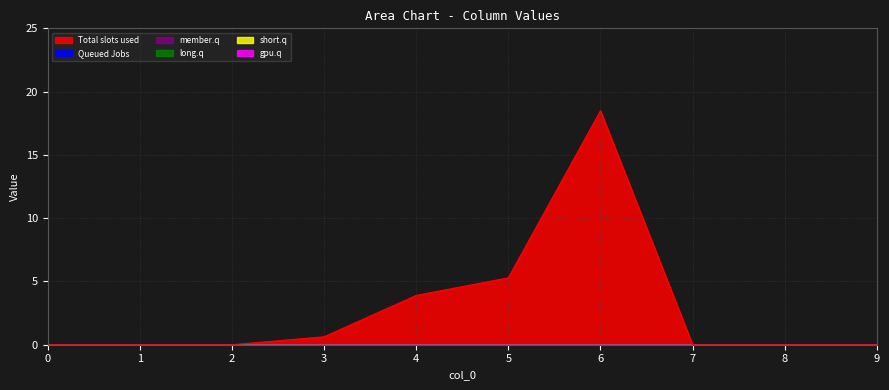

True or false: 4 and 1 intersect in this chart.

False